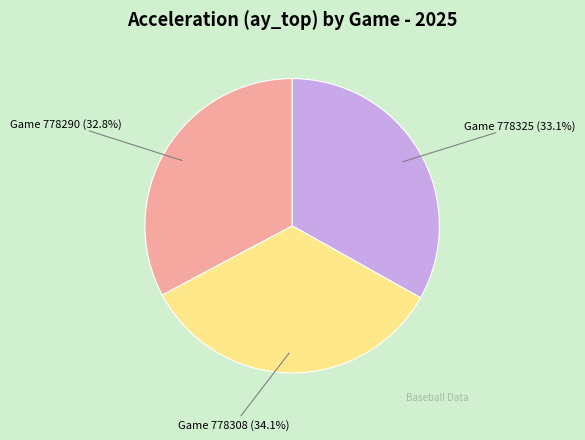

How many slices are in this pie chart?

3